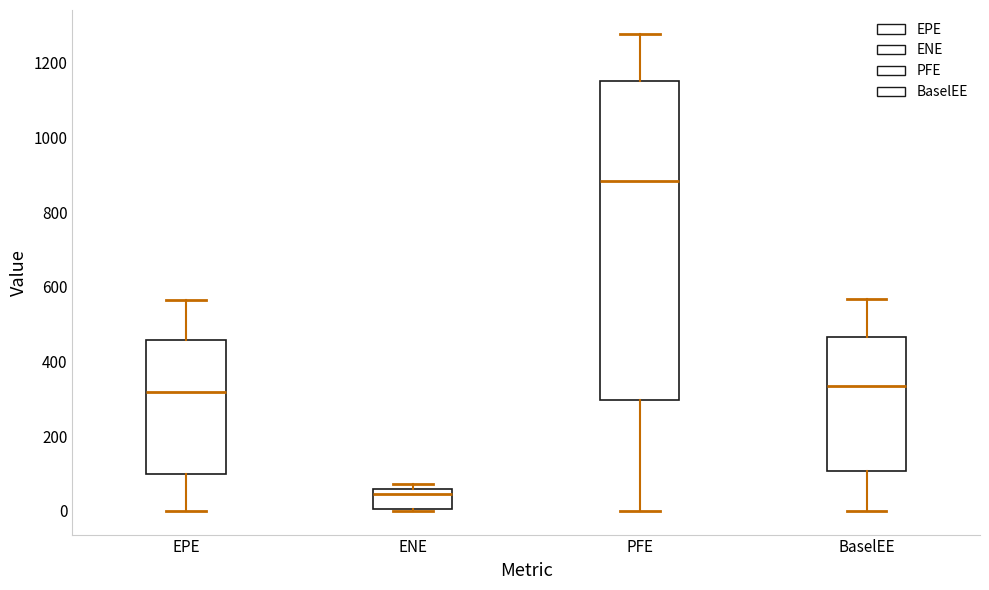

Reading left to right, read every box against the y-axis: the position of its median line, the range the box covers, and the ends of its whiskers. The values are not printed on the chart, so give them approximately, as read against the axis.

EPE: median 320, box 100 to 460, whiskers 0 to 560
ENE: median 40, box 0 to 60, whiskers 0 to 80
PFE: median 880, box 300 to 1160, whiskers 0 to 1280
BaselEE: median 340, box 100 to 460, whiskers 0 to 560